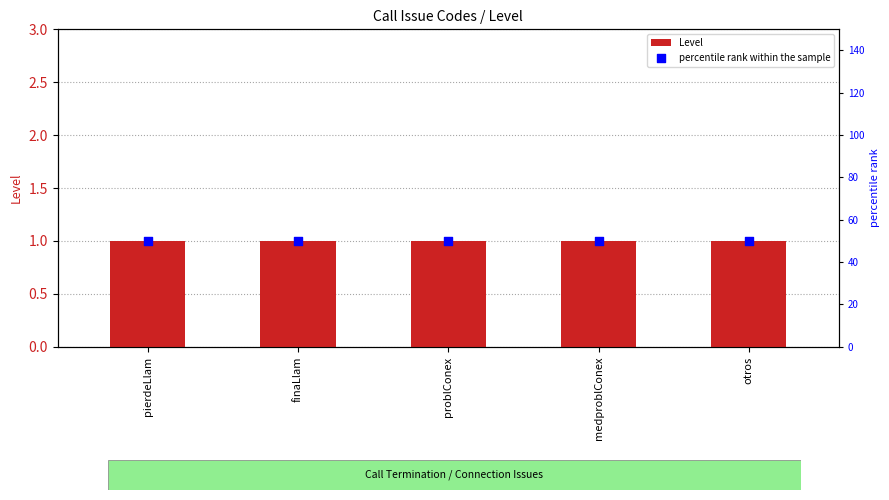

What is the total value across all series at finaLlam?

51